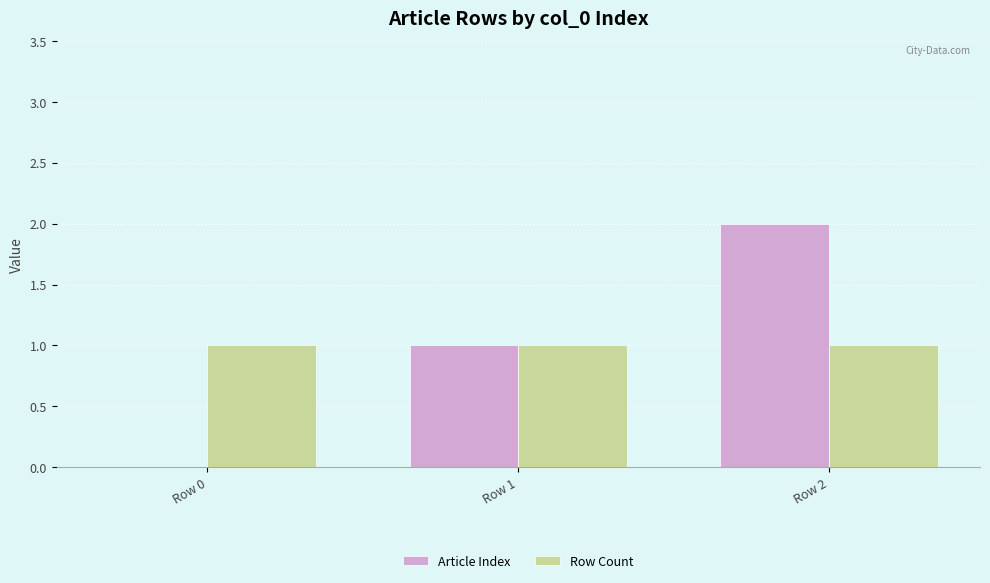

What is the average value of the Article Index series?

1